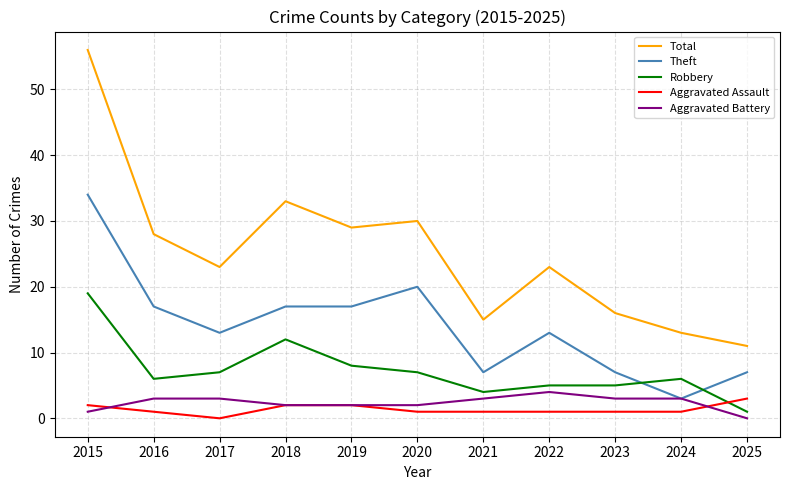

At 2017, list the series in order from largest to smallest.

Total, Theft, Robbery, Aggravated Battery, Aggravated Assault